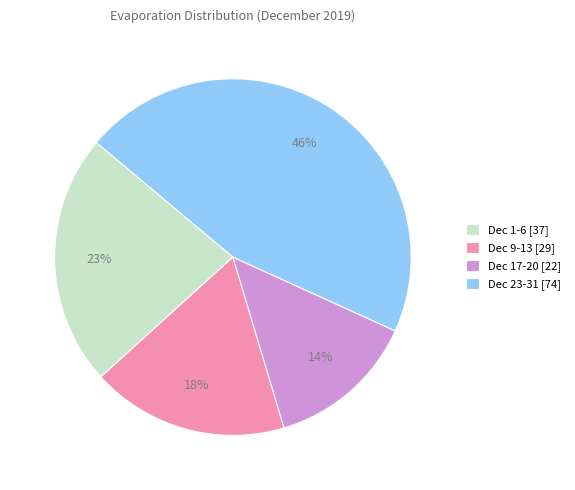

True or false: Dec 9-13 [29] accounts for 28% of the total.

False